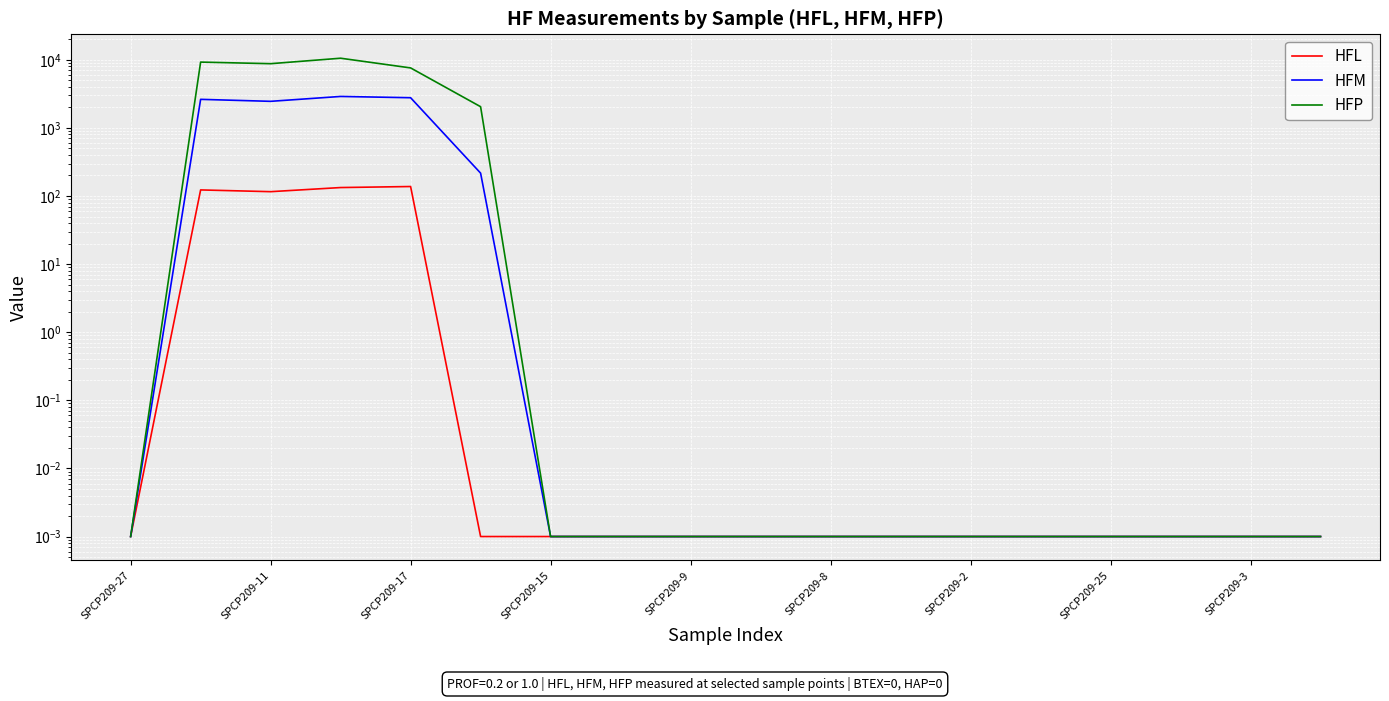

Rank the series by their maximum value, from lowest to highest.

HFL, HFM, HFP